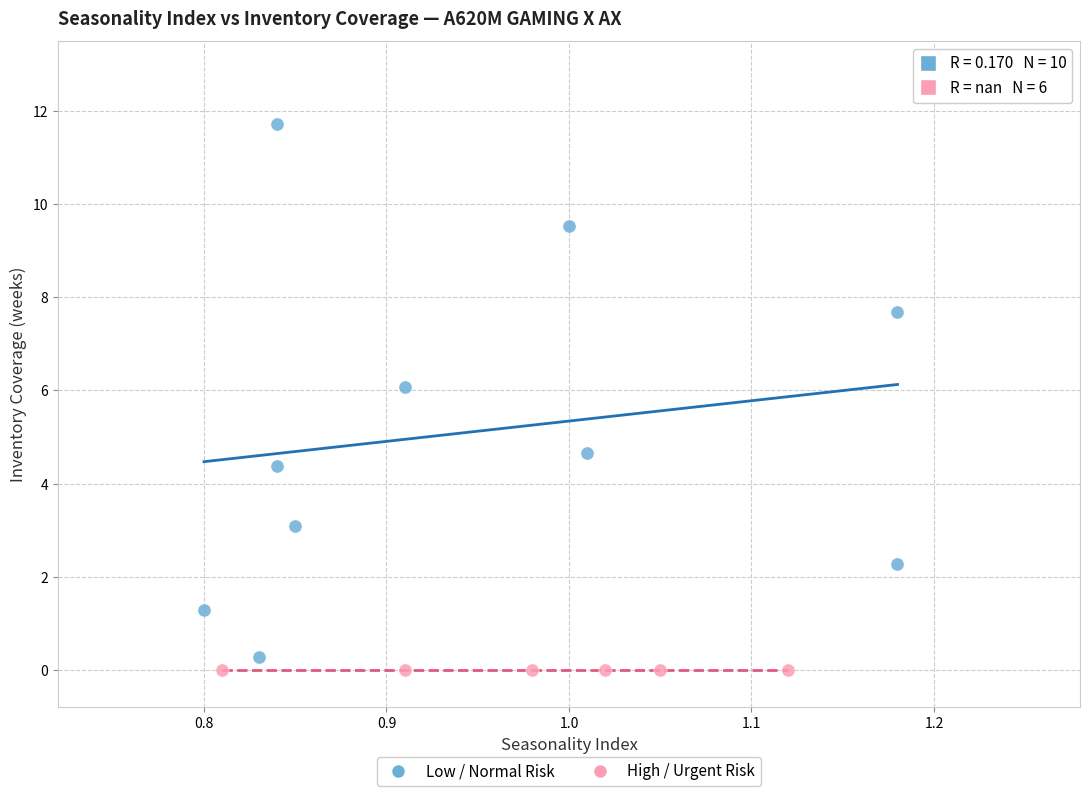

Which series reaches the maximum Y coordinate?

Low / Normal Risk